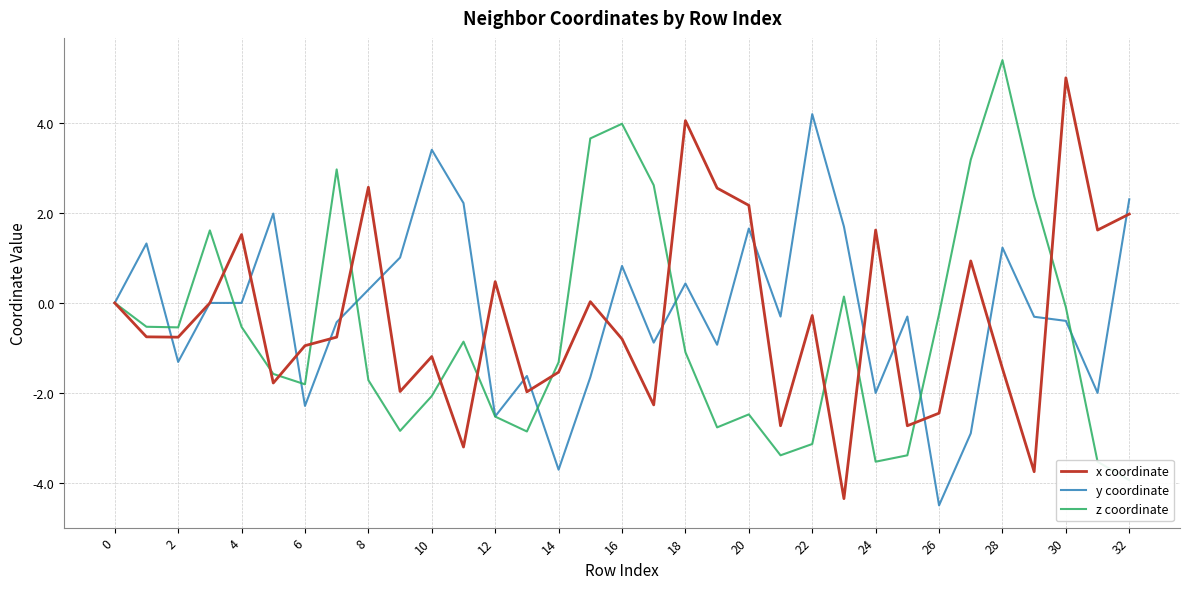

Is it true that y coordinate equals 1.2 at 28?

True